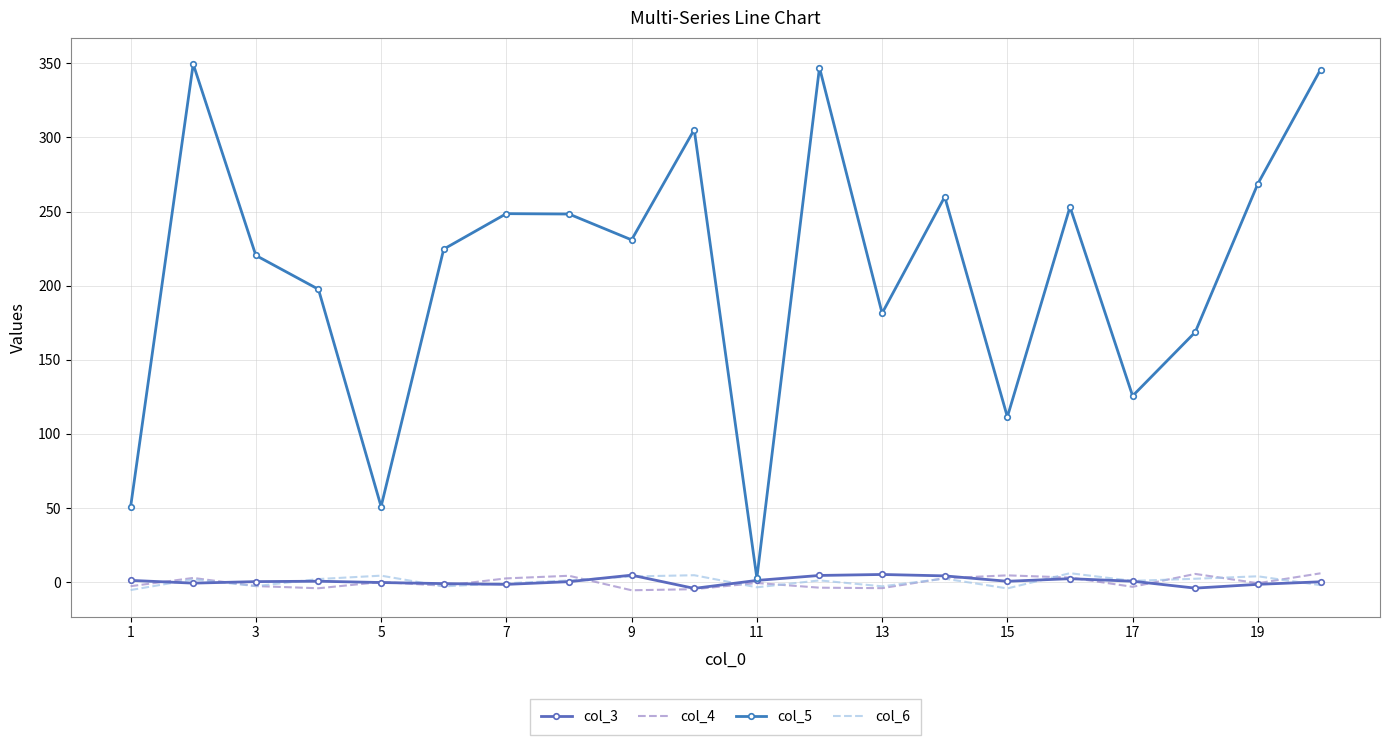

True or false: col_6 and col_3 intersect in this chart.

True